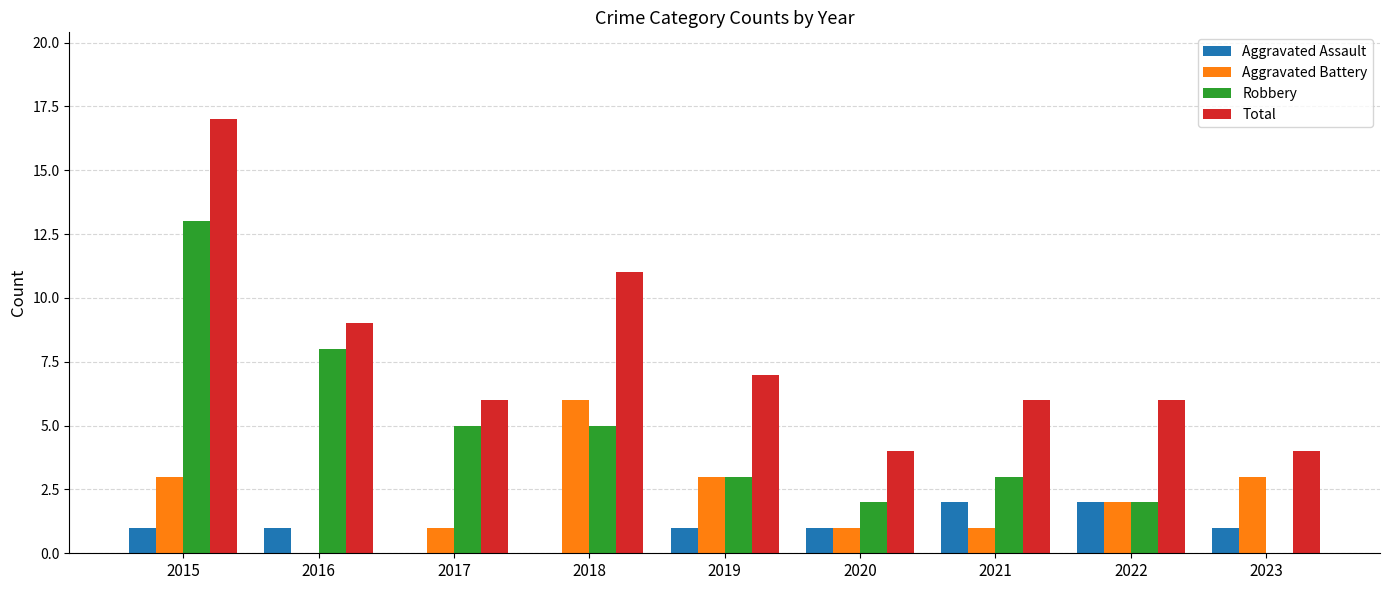

How many data points does each series have?

9